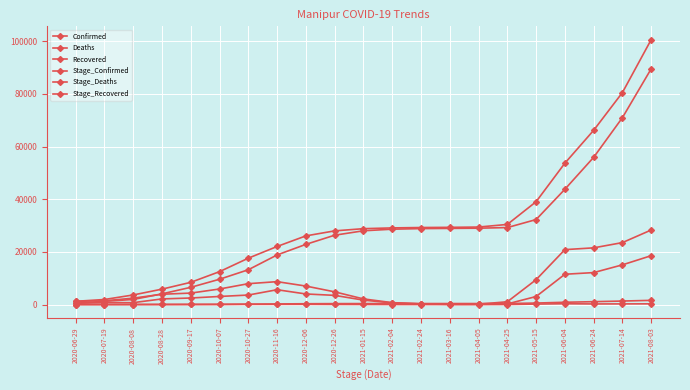

How many data points does each series have?

21